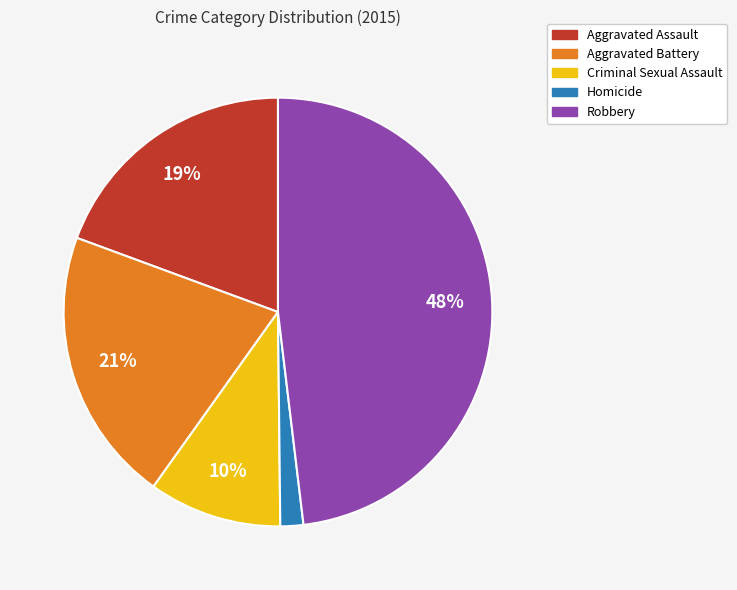

Does Robbery account for over 50% of the chart?

No